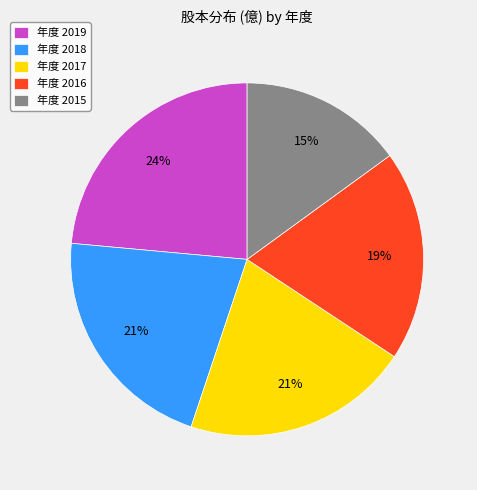

Does 年度 2019 represent more than half of the total?

No